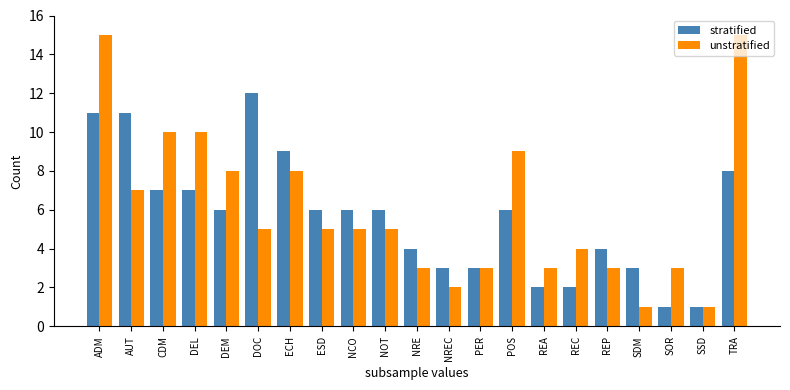

What position from the right is ECH?

15